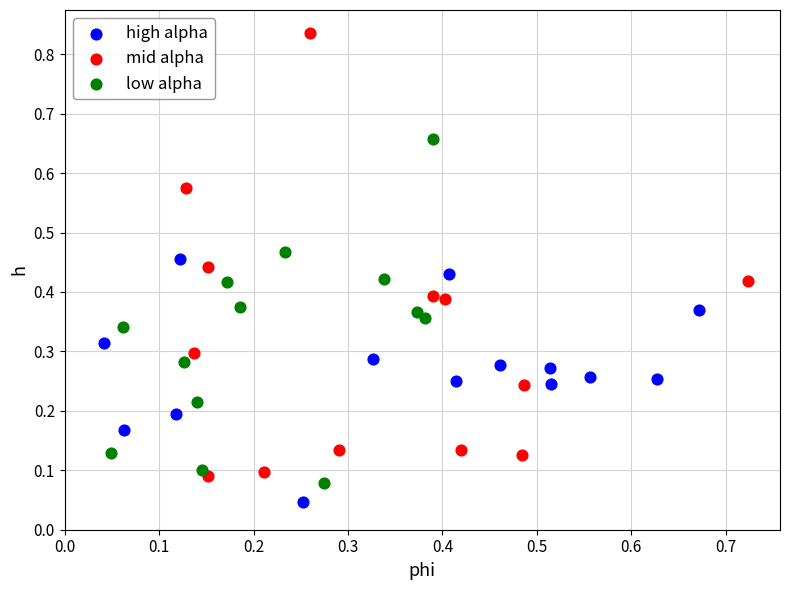

Which series contains the highest Y value?

mid alpha